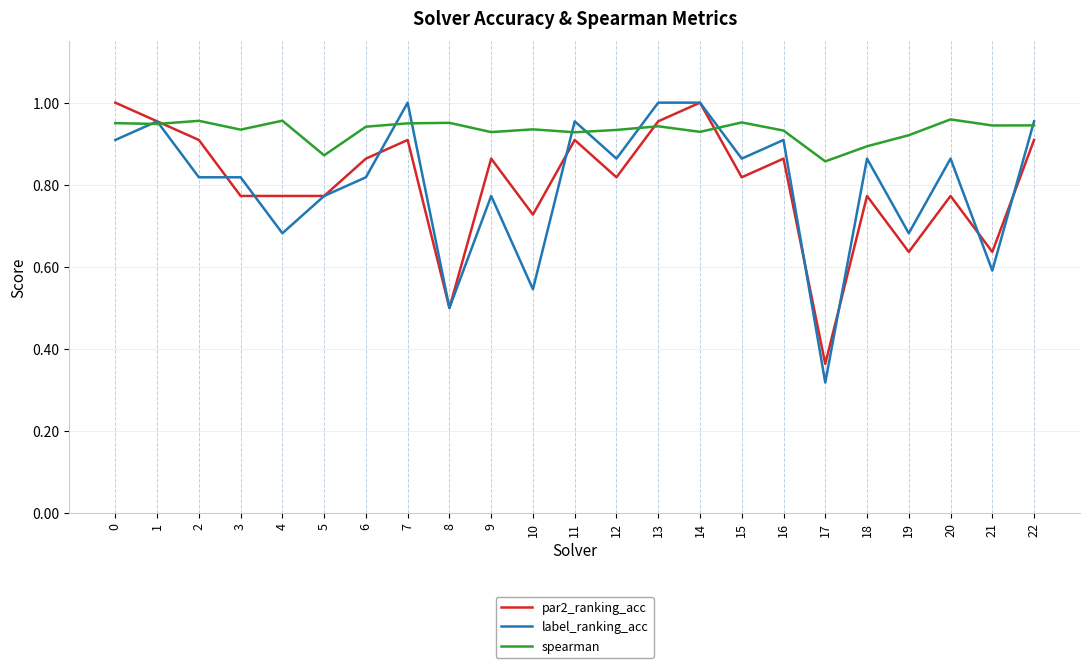

At which category does the chart reach its minimum across all series?

17